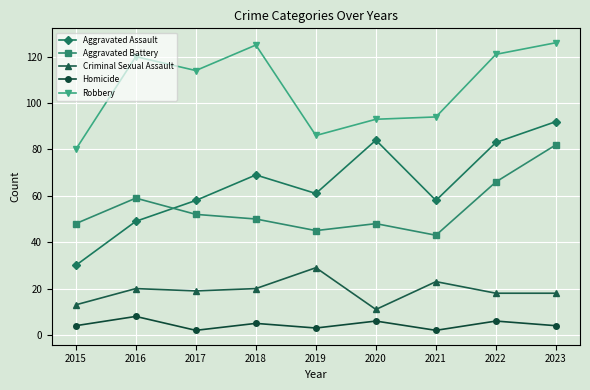

Reading right to left, list all the values displayed in this chart.

Aggravated Assault: 92	83	58	84	61	69	58	49	30
Aggravated Battery: 82	66	43	48	45	50	52	59	48
Criminal Sexual Assault: 18	18	23	11	29	20	19	20	13
Homicide: 4	6	2	6	3	5	2	8	4
Robbery: 126	121	94	93	86	125	114	120	80